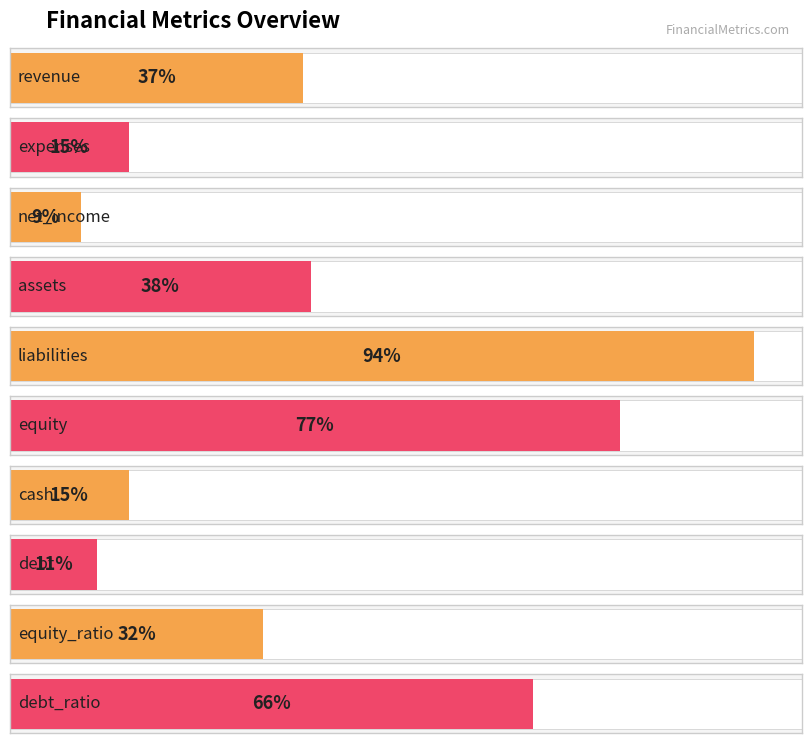

True or false: the data shows 61 at liabilities.

False